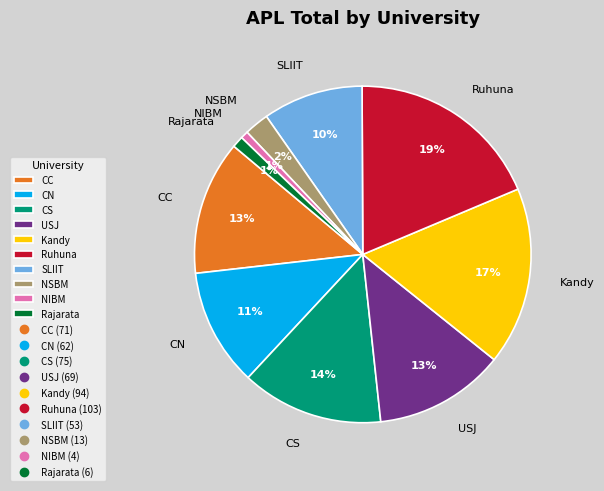

Between Kandy and CS, which is larger?

Kandy